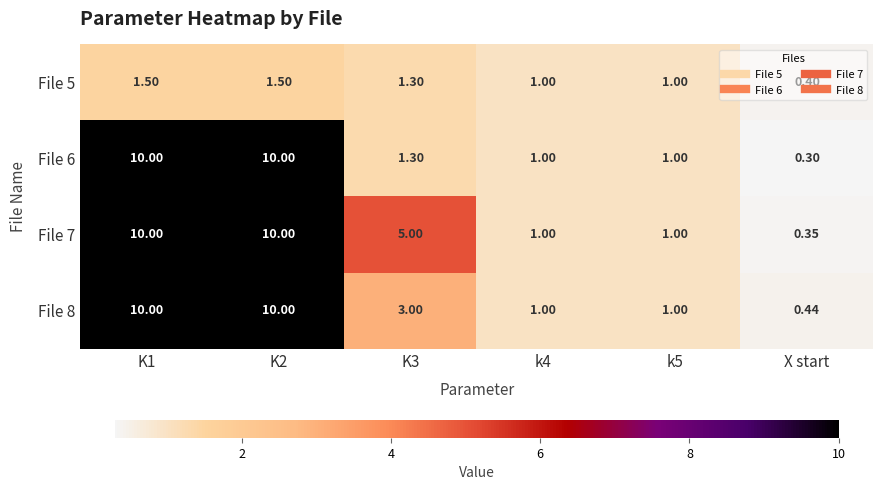

How many categories are shown in the chart?

6